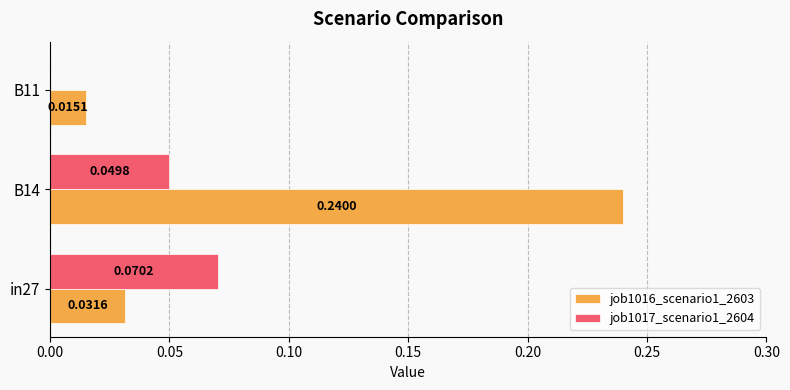

Which series changed the most between in27 and B11?

job1017_scenario1_2604